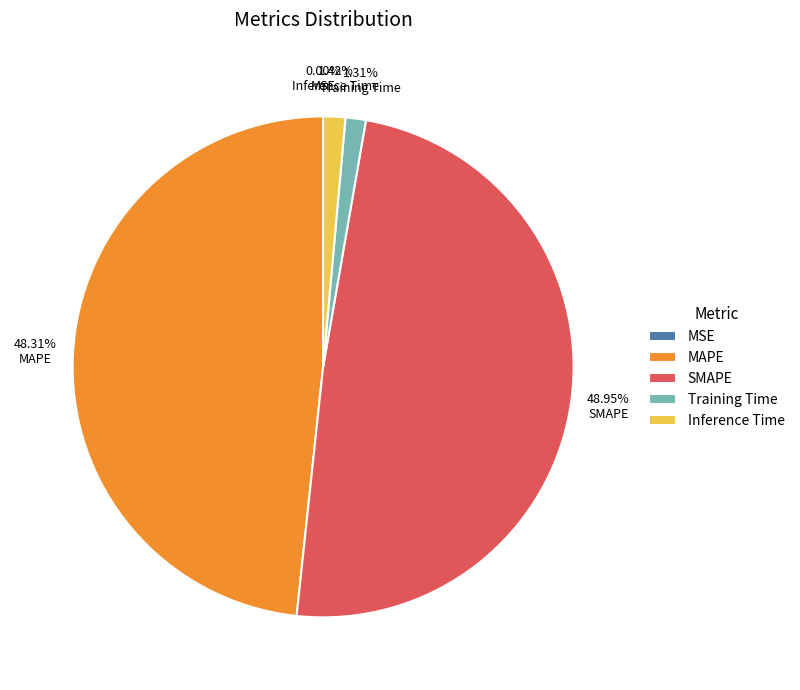

What is the largest slice in the pie chart?

SMAPE